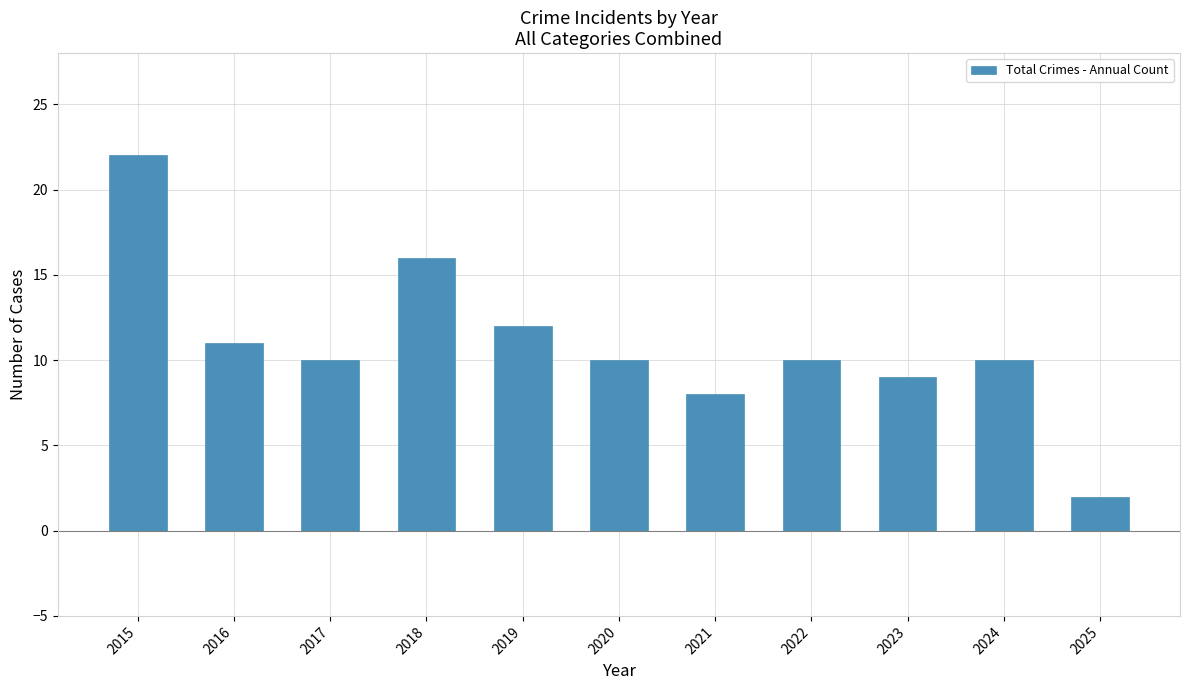

Reading right to left, transcribe all the data shown in this chart.

2025=2	2024=10	2023=9	2022=10	2021=8	2020=10	2019=12	2018=16	2017=10	2016=11	2015=22